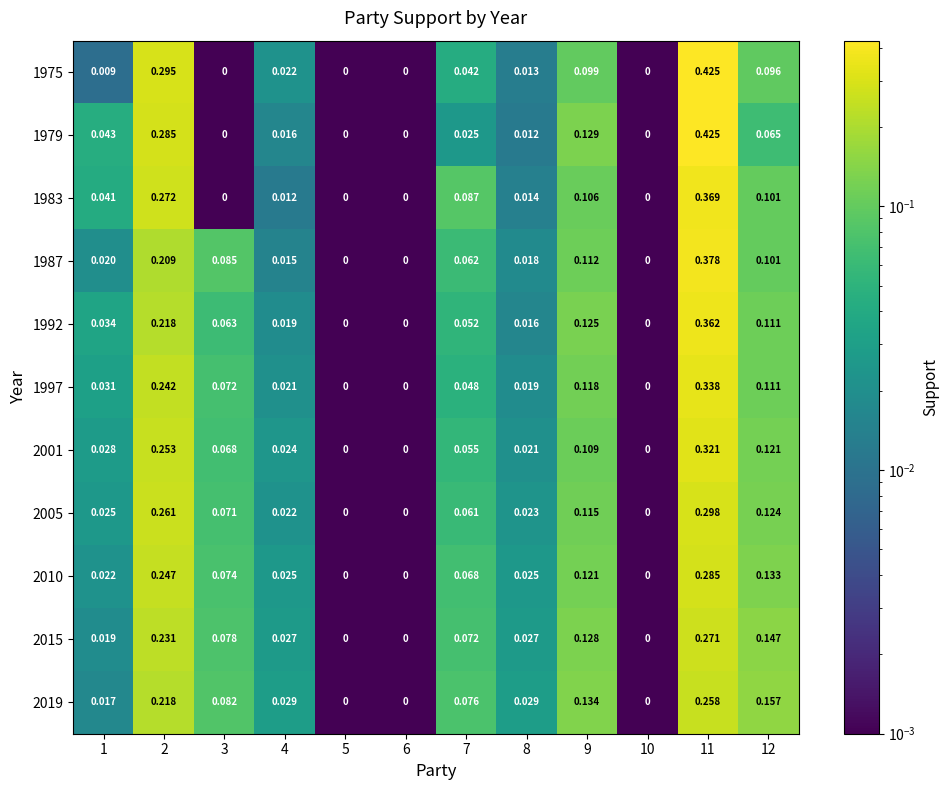

Is the value of 1997 at 2 greater than the value of 1979 at 3?

Yes